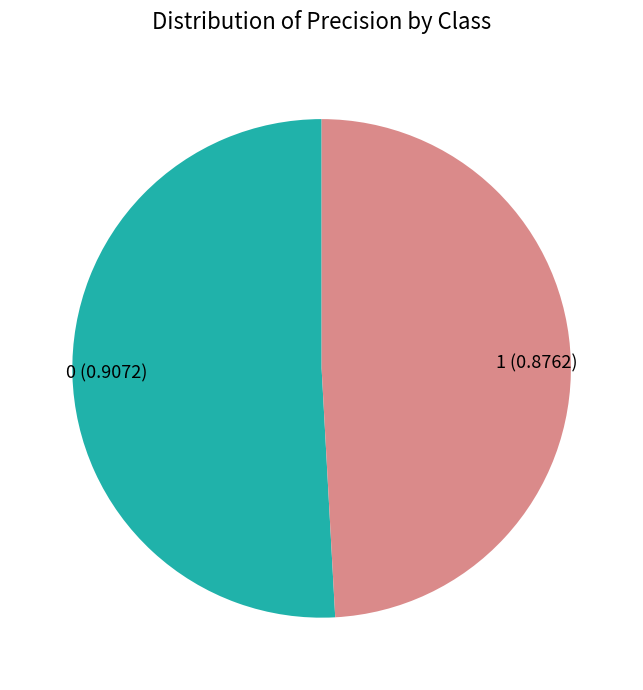

Is it true that 0 is 51% of the pie?

True